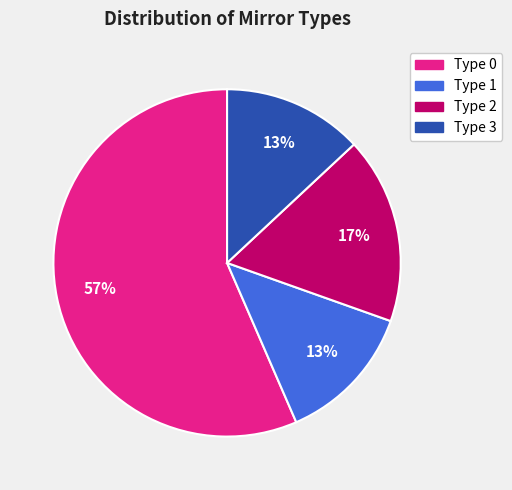

Does any single category account for the majority?

Yes